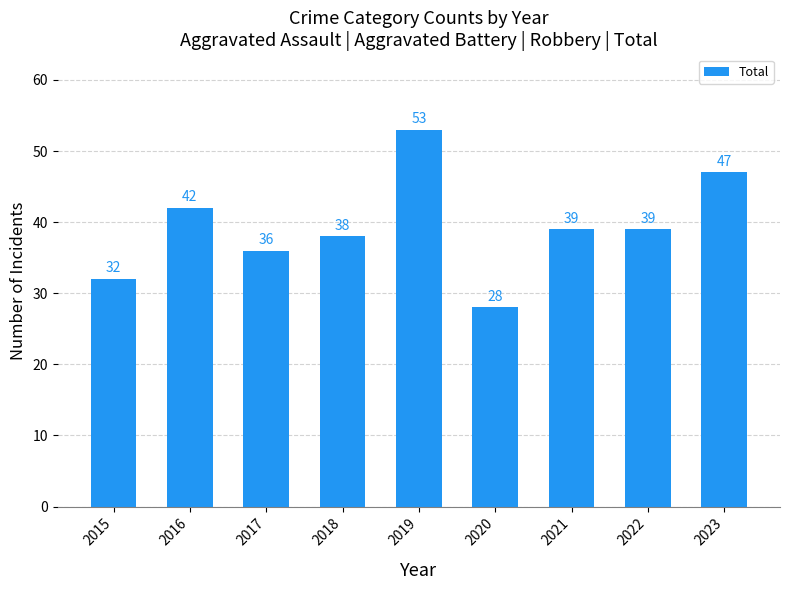

What is the ratio of the value at 2021 to the value at 2019?

0.7